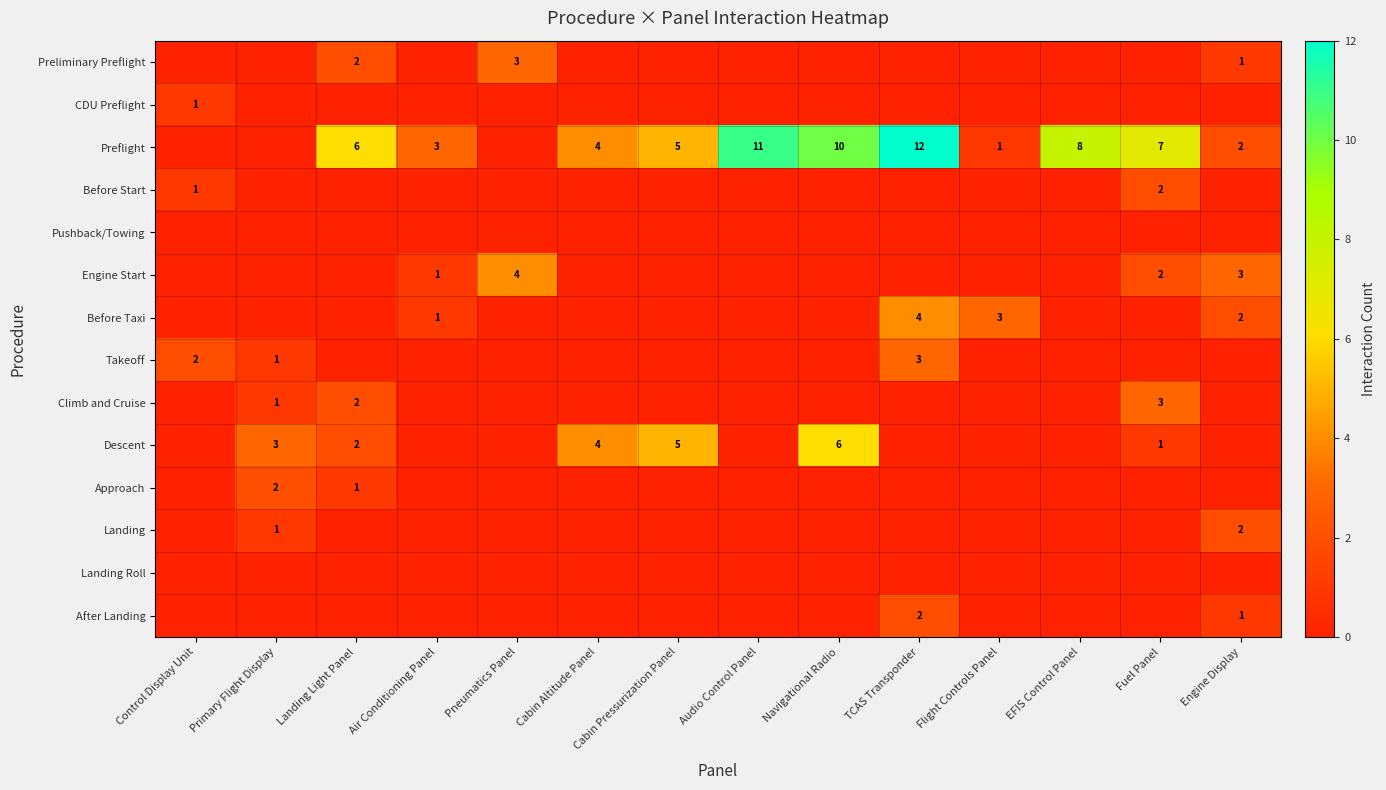

Is it true that Engine Start equals 4 at Pneumatics Panel?

True